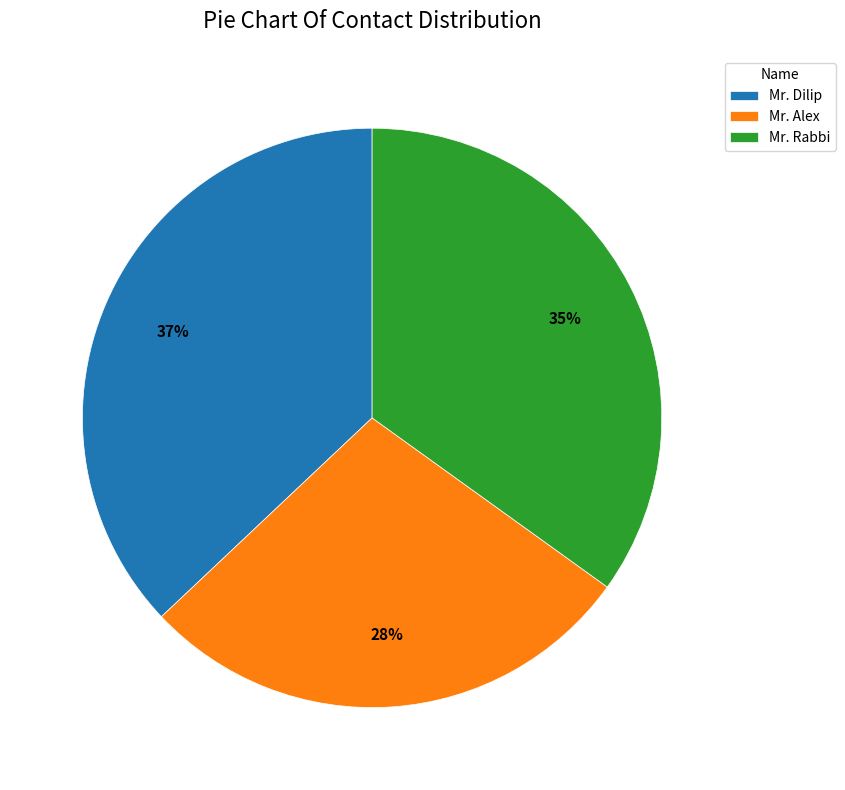

What is the largest slice in the pie chart?

Mr. Dilip